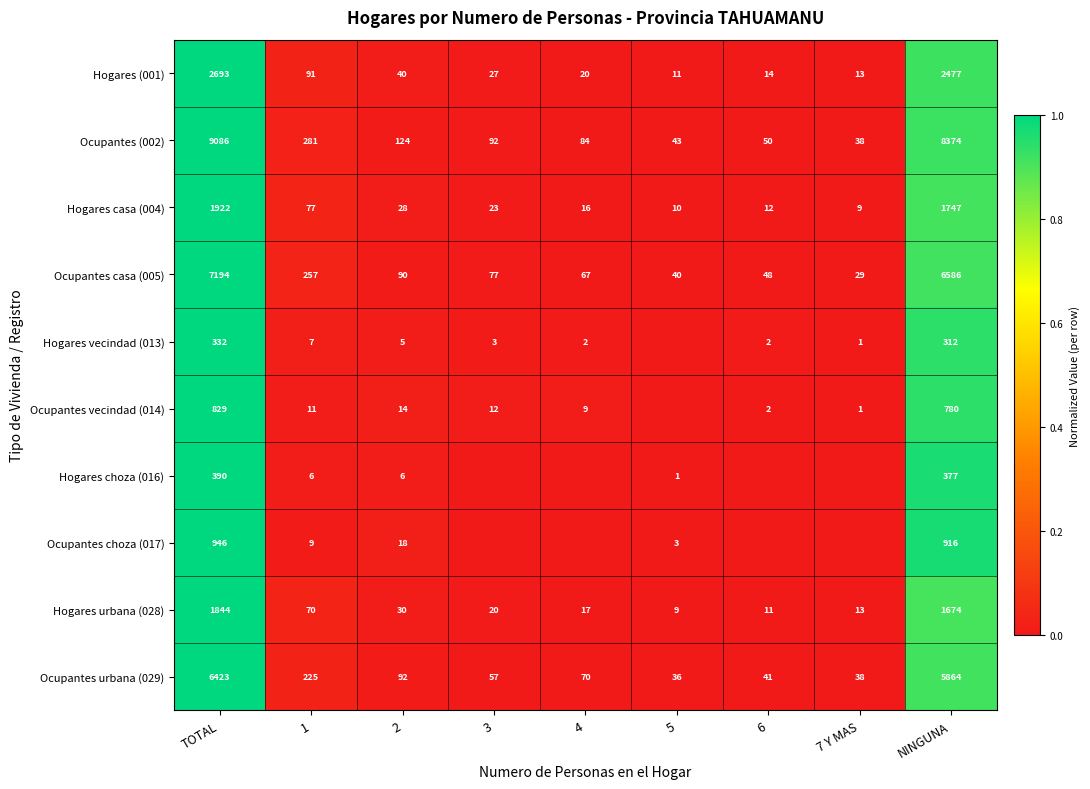

Which category has the lowest value in the Hogares (001) series?

5